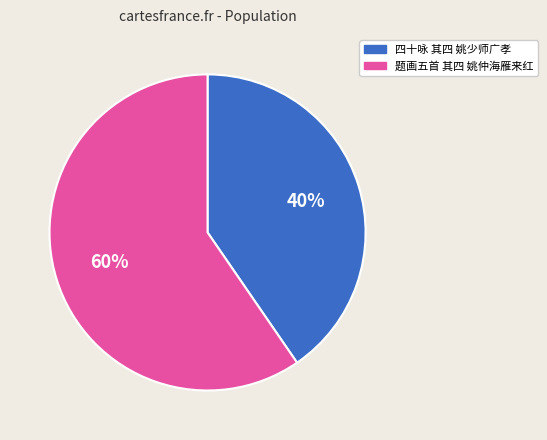

To the nearest percent, what is the average slice percentage?

50%